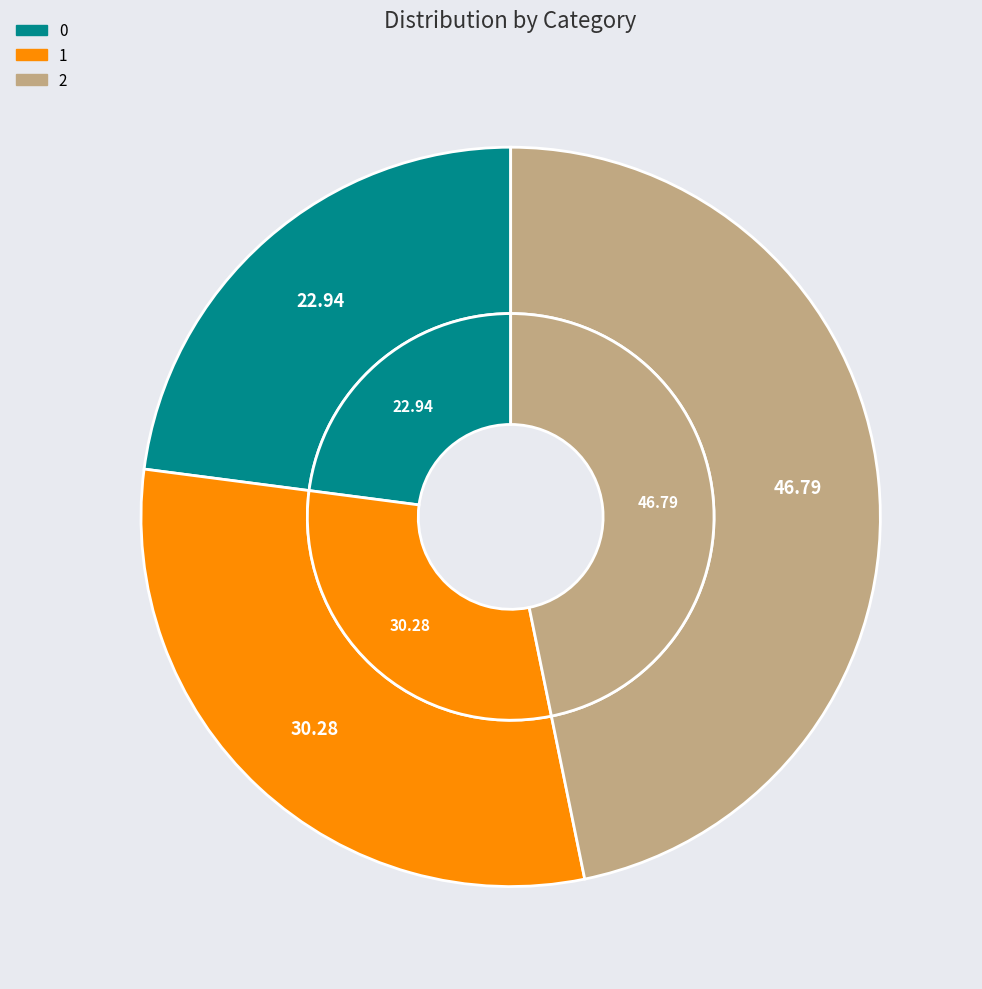

What percentage do 2 and 0 together represent?

69.7%